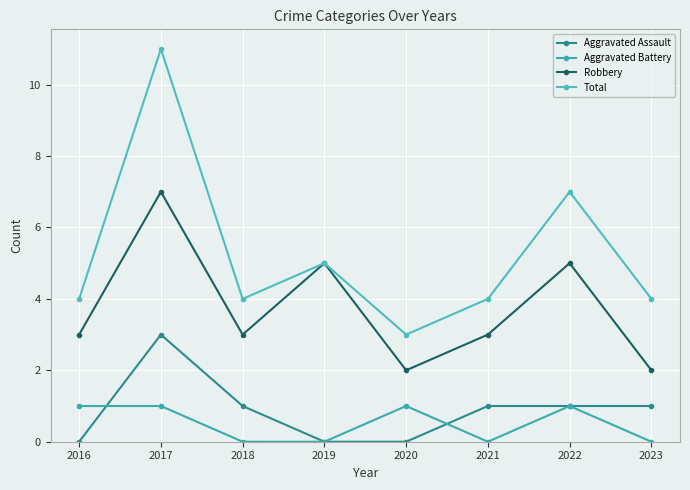

Which series has the largest total across all categories?

Total